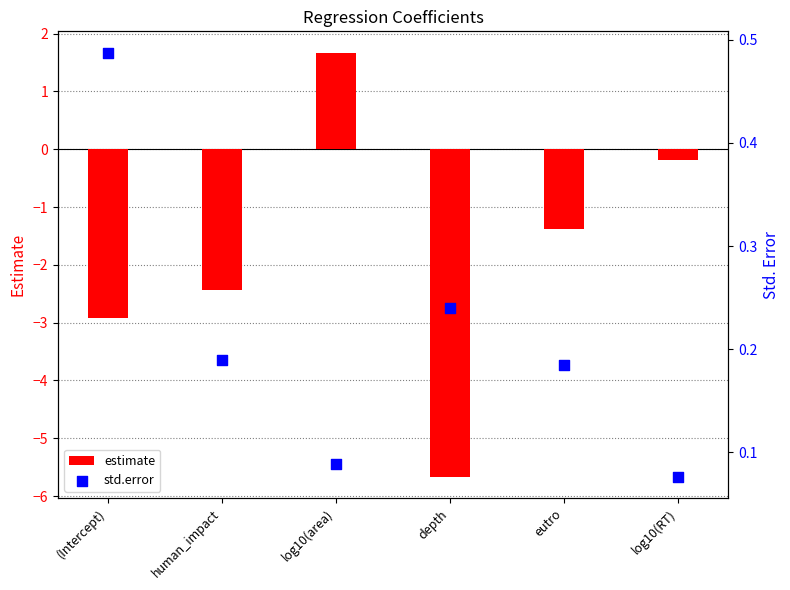

What is the total value across all series at log10(RT)?

-0.1